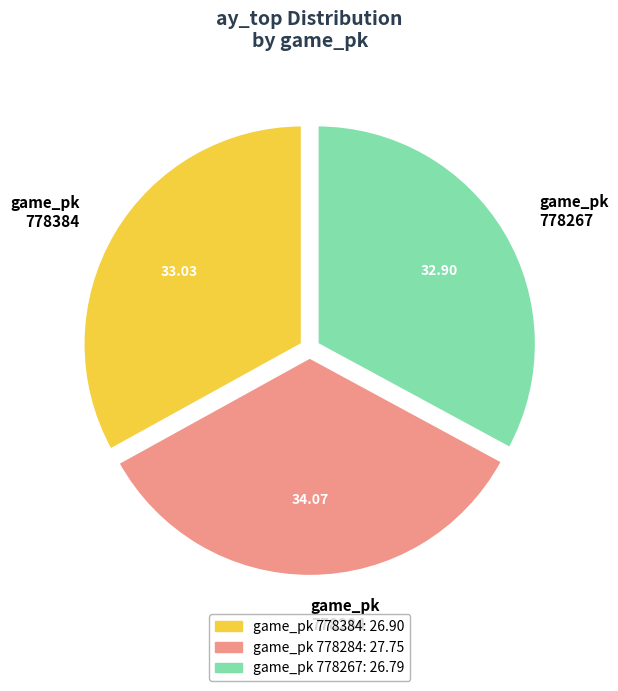

Do 778384 and 778267 together represent more than half of the pie?

Yes